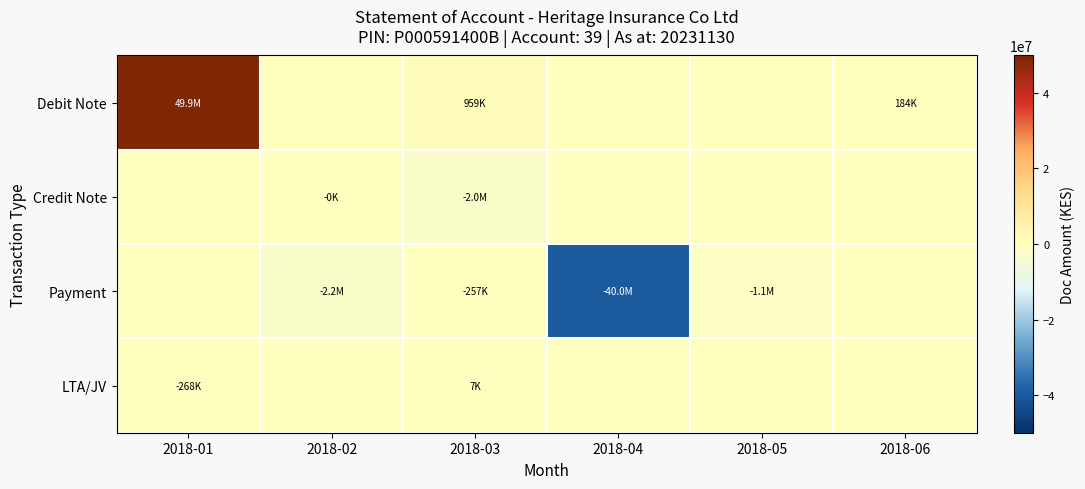

Reading left to right, list all the values displayed in this chart.

Debit Note: 2018-01=49886933	2018-02=0	2018-03=958886	2018-04=0	2018-05=0	2018-06=184035
Credit Note: 2018-01=0	2018-02=-9	2018-03=-2014634	2018-04=0	2018-05=0	2018-06=0
Payment: 2018-01=0	2018-02=-2196043	2018-03=-257187	2018-04=-40048712	2018-05=-1058461	2018-06=0
LTA/JV: 2018-01=-268353	2018-02=0	2018-03=7194	2018-04=0	2018-05=0	2018-06=0